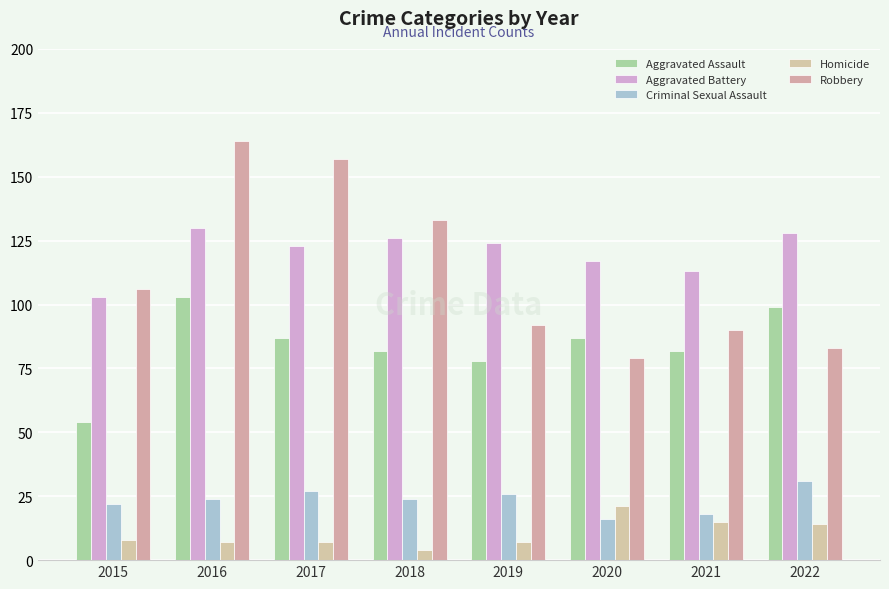

What is the difference between the Aggravated Battery values at 2016 and 2019?

6